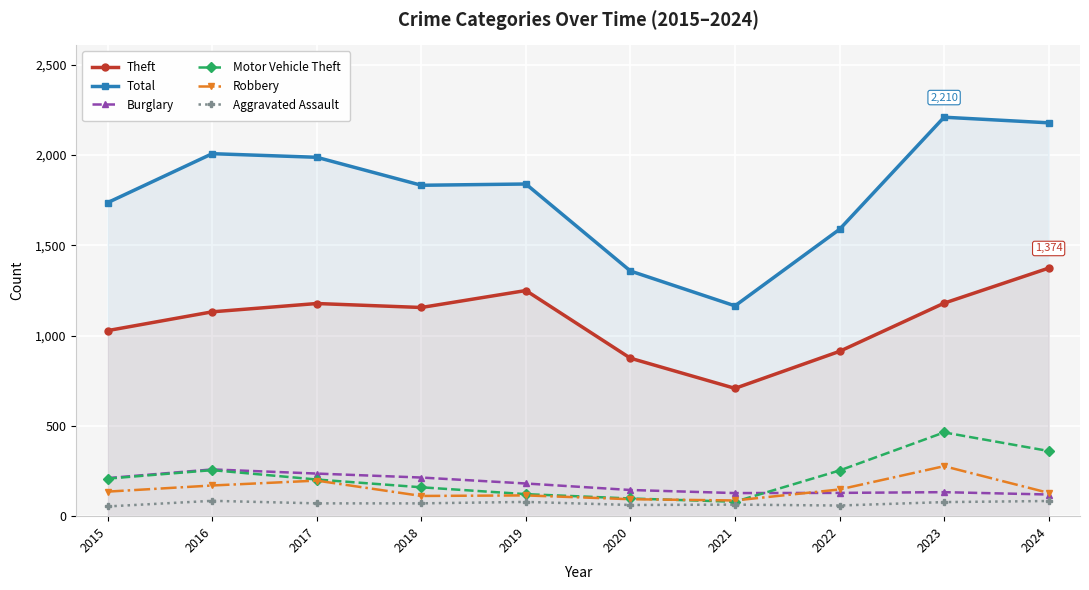

What is the value of the Total point at the 4th from the left?

1833